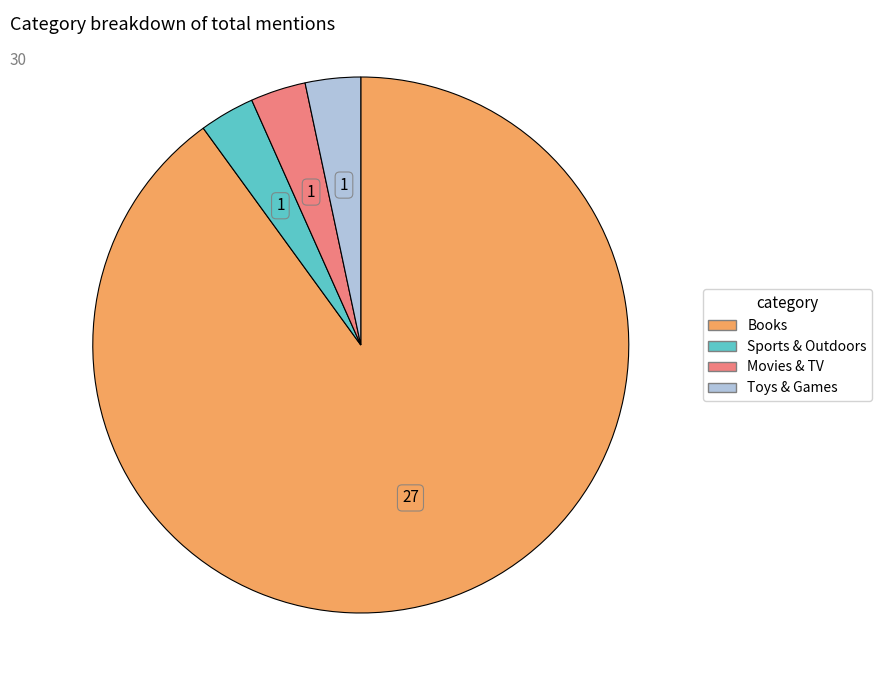

Is there a majority slice in this chart?

Yes